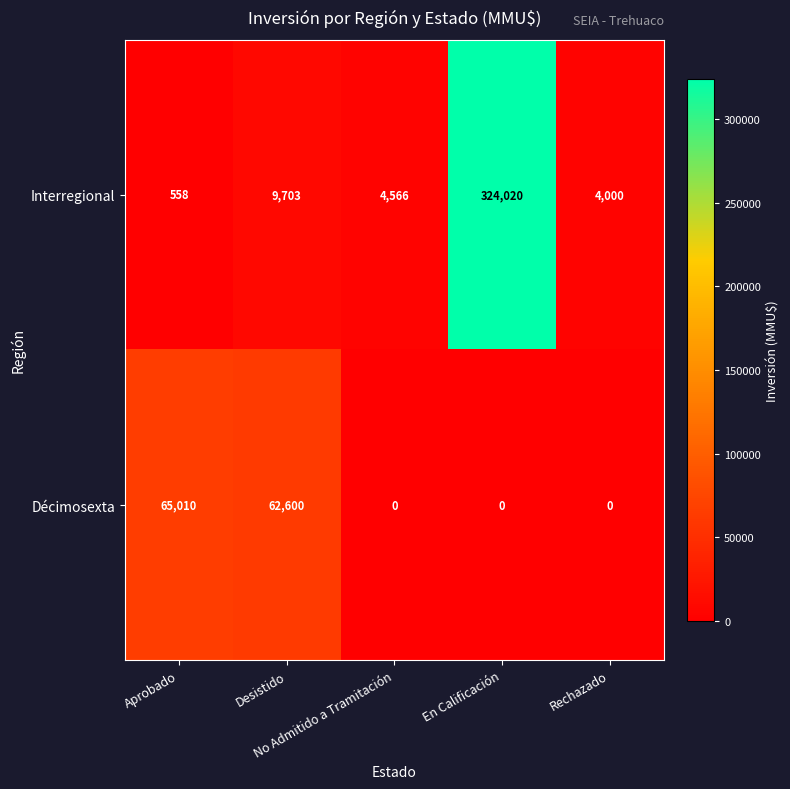

Between Aprobado and No Admitido a Tramitación, which series saw the biggest shift?

Décimosexta